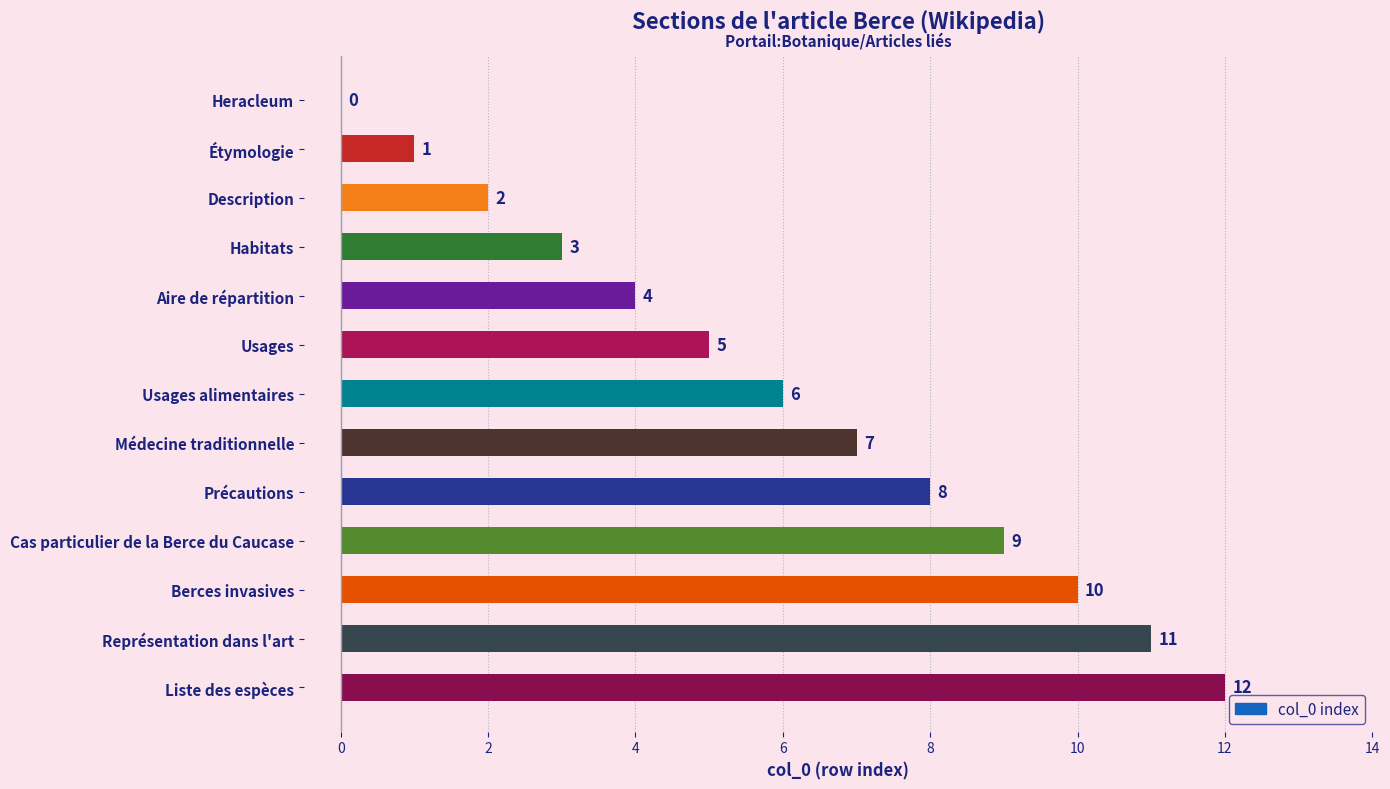

What is the approximate value at Aire de répartition?

4